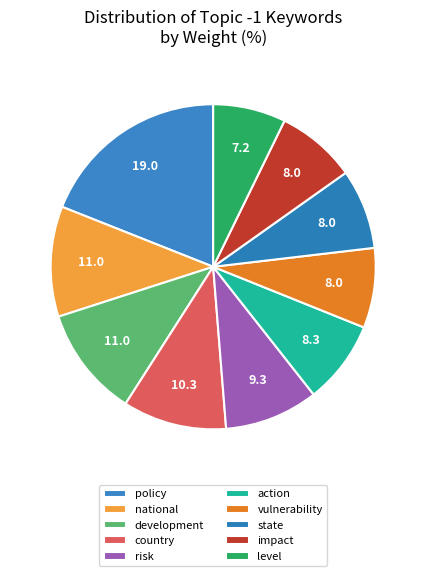

Does any single category account for the majority?

No